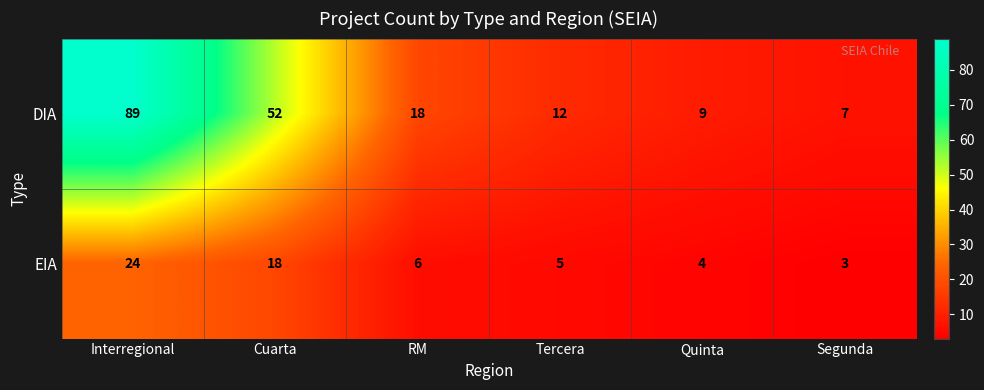

How many distinct data groups are displayed?

2